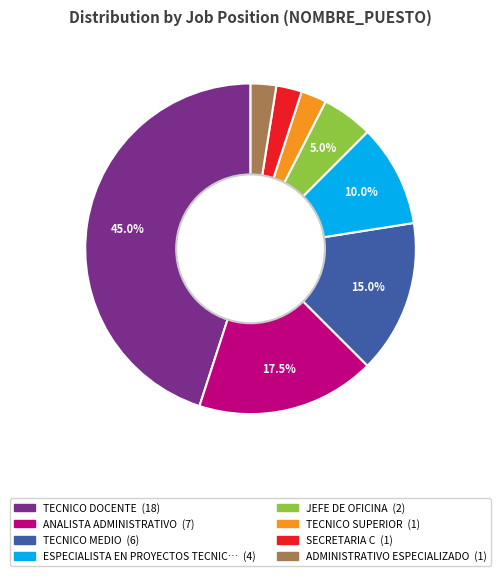

Is there a majority slice in this chart?

No